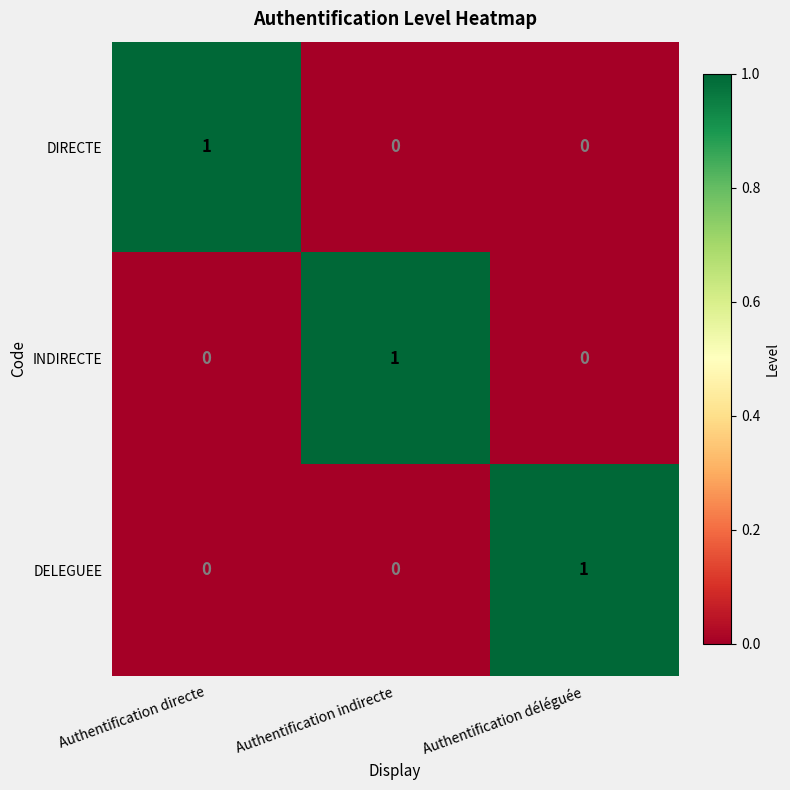

Count the number of data series in this chart.

3